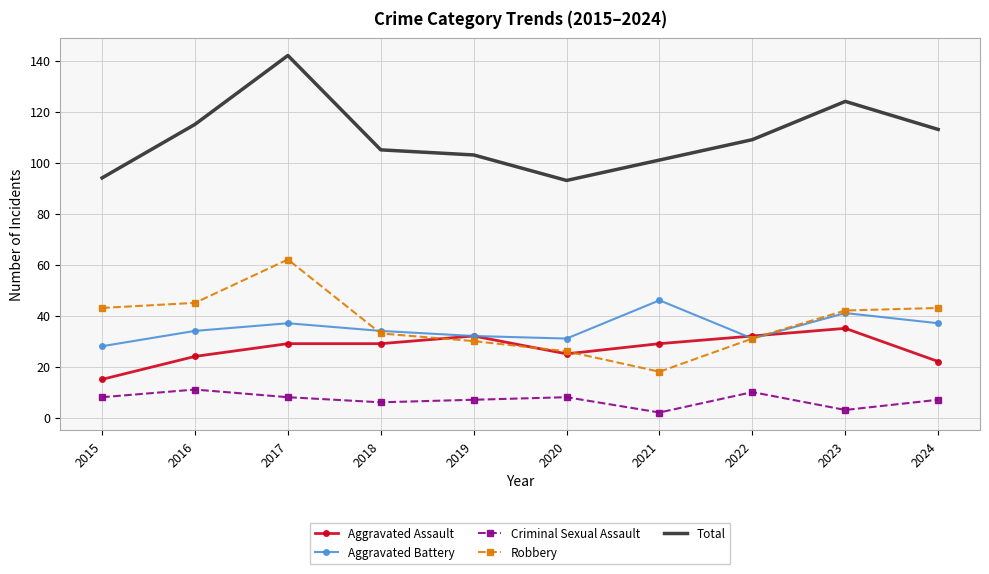

What is the difference between the second highest and second lowest values in the Aggravated Assault series?

10